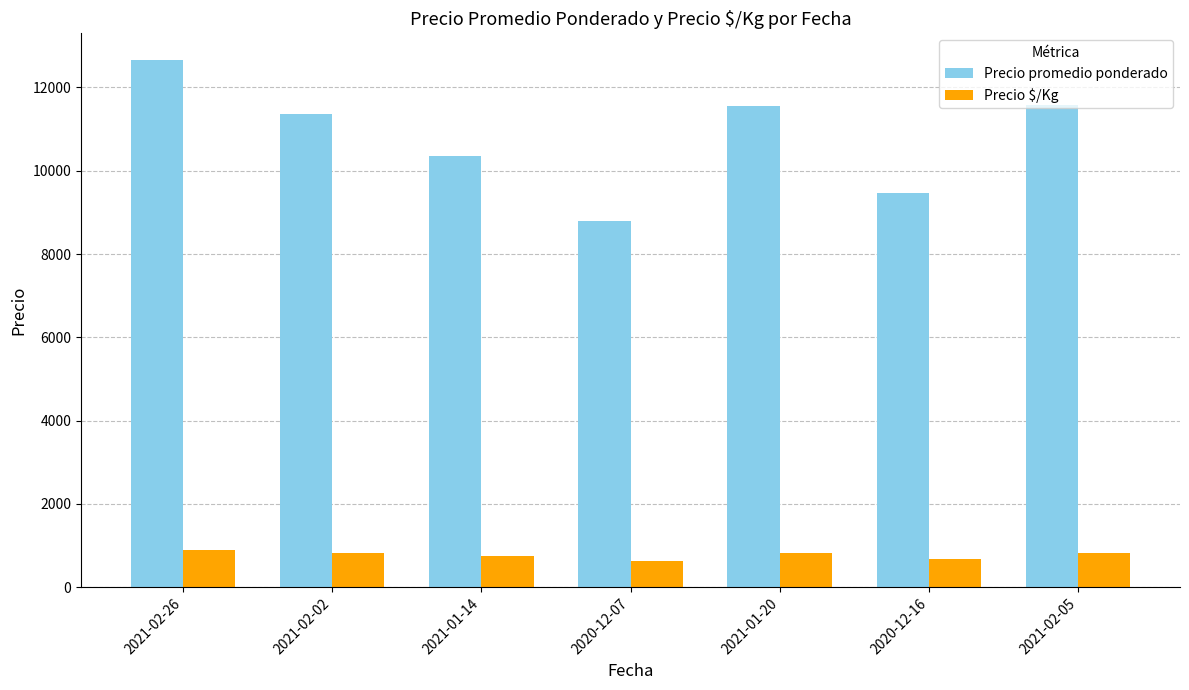

Are the bars horizontal?

No